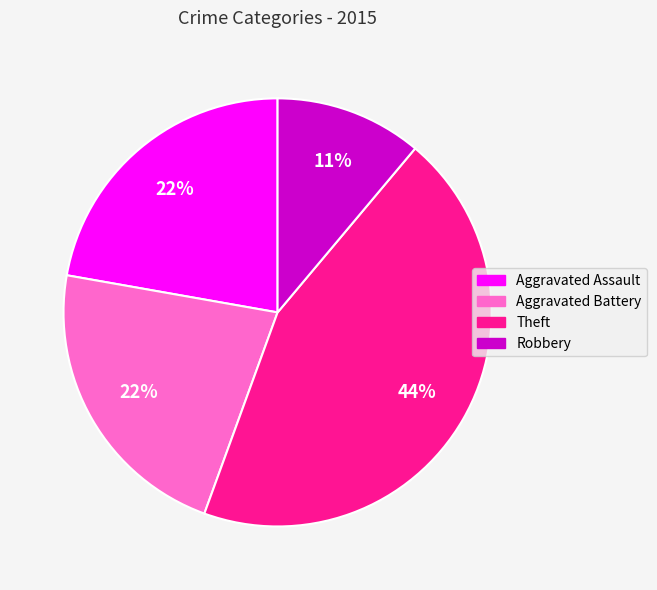

What is the smallest slice in the pie chart?

Robbery